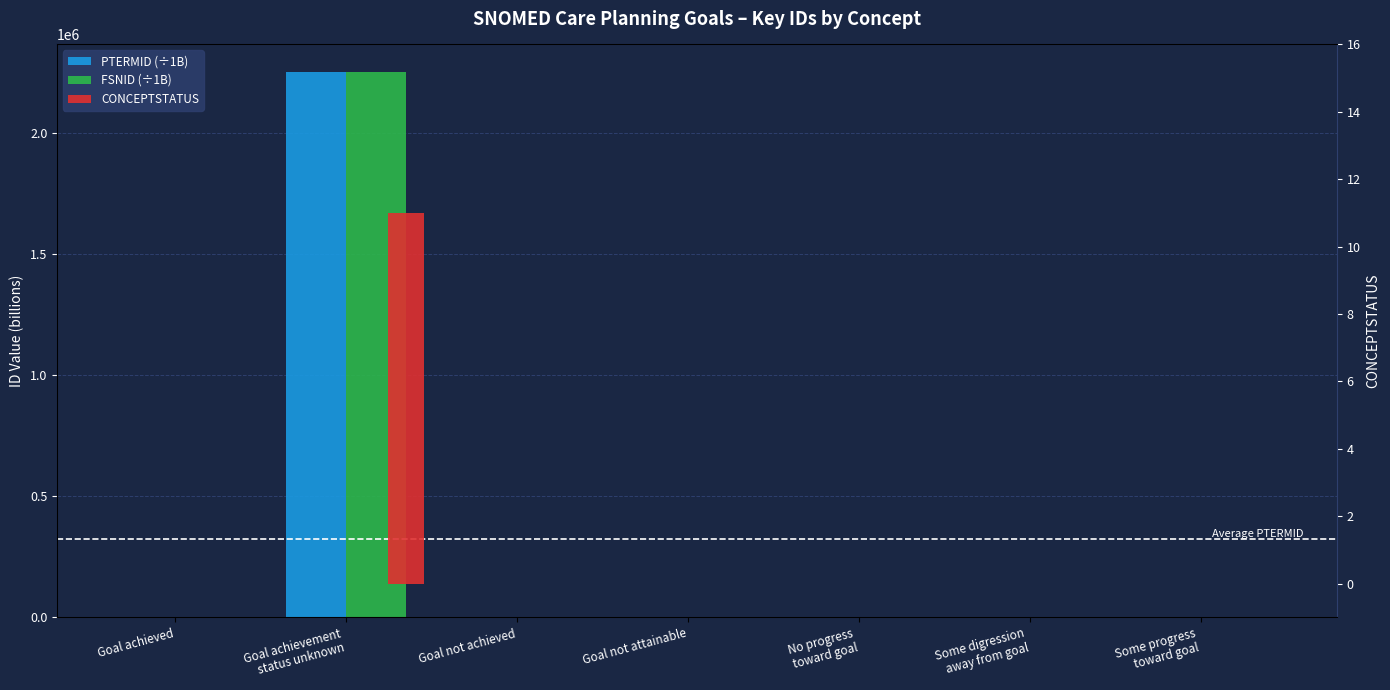

Is it true that FSNID (÷1B) equals 1.1 at Goal not attainable?

False